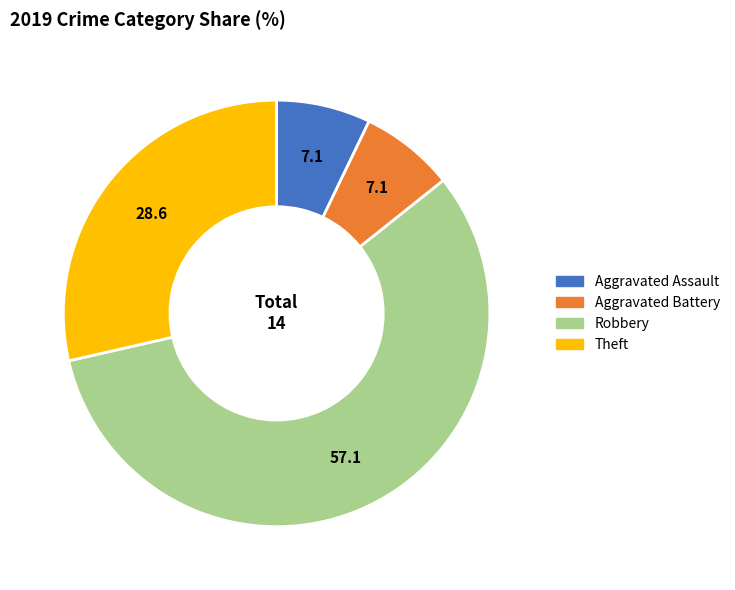

Is the sum of Theft and Robbery greater than half?

Yes